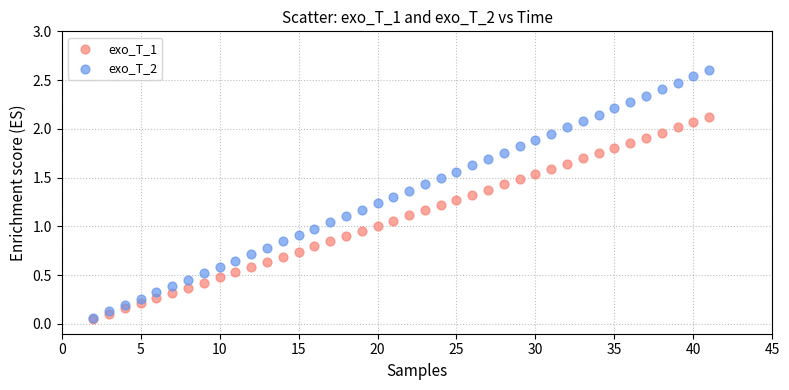

What are all the series names shown in the legend?

exo_T_1, exo_T_2